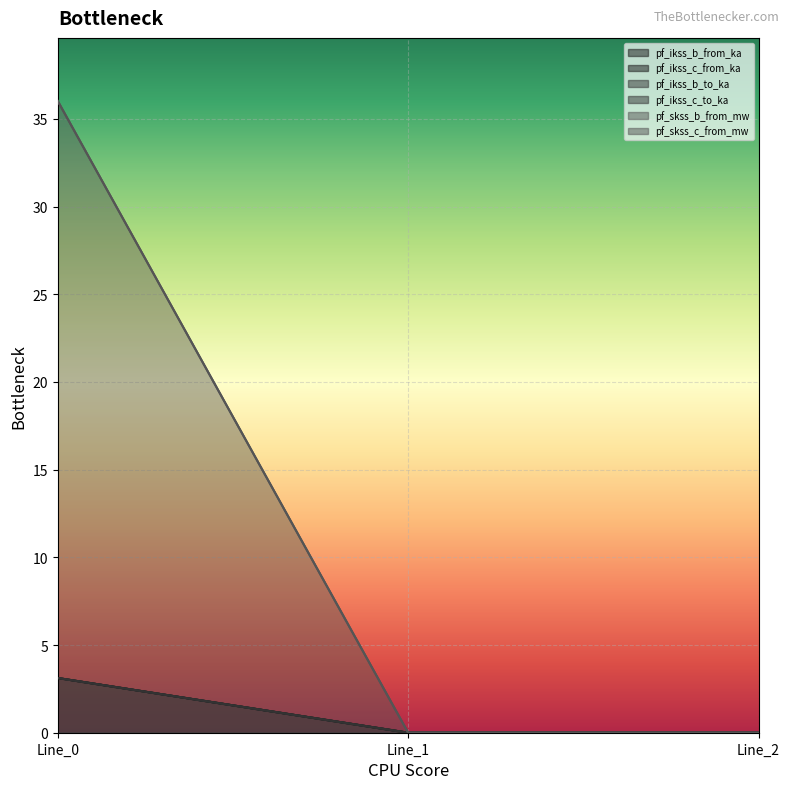

Reading left to right, list all the values displayed in this chart.

pf_ikss_b_from_ka: Line_0=3.1	Line_1=0.0	Line_2=0.0
pf_ikss_c_from_ka: Line_0=3.1	Line_1=0.0	Line_2=0.0
pf_ikss_b_to_ka: Line_0=3.1	Line_1=0.0	Line_2=0.0
pf_ikss_c_to_ka: Line_0=3.1	Line_1=0.0	Line_2=0.0
pf_skss_b_from_mw: Line_0=36.0	Line_1=0.0	Line_2=0.0
pf_skss_c_from_mw: Line_0=36.0	Line_1=0.0	Line_2=0.0